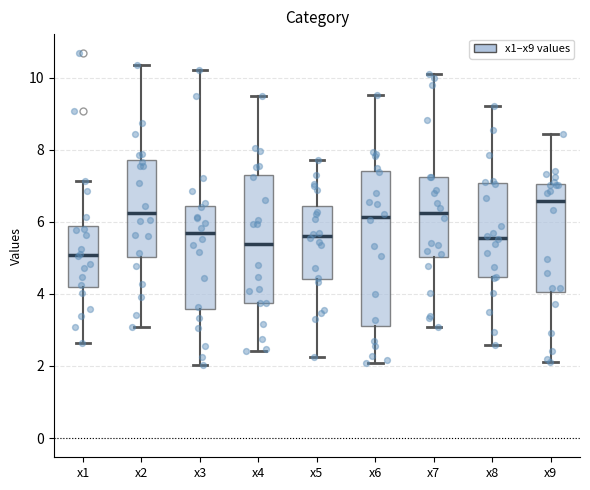

Where is the upper edge of the box for x4 on the y-axis? The values are not printed on the chart, so give them approximately, as read against the axis.

7.4